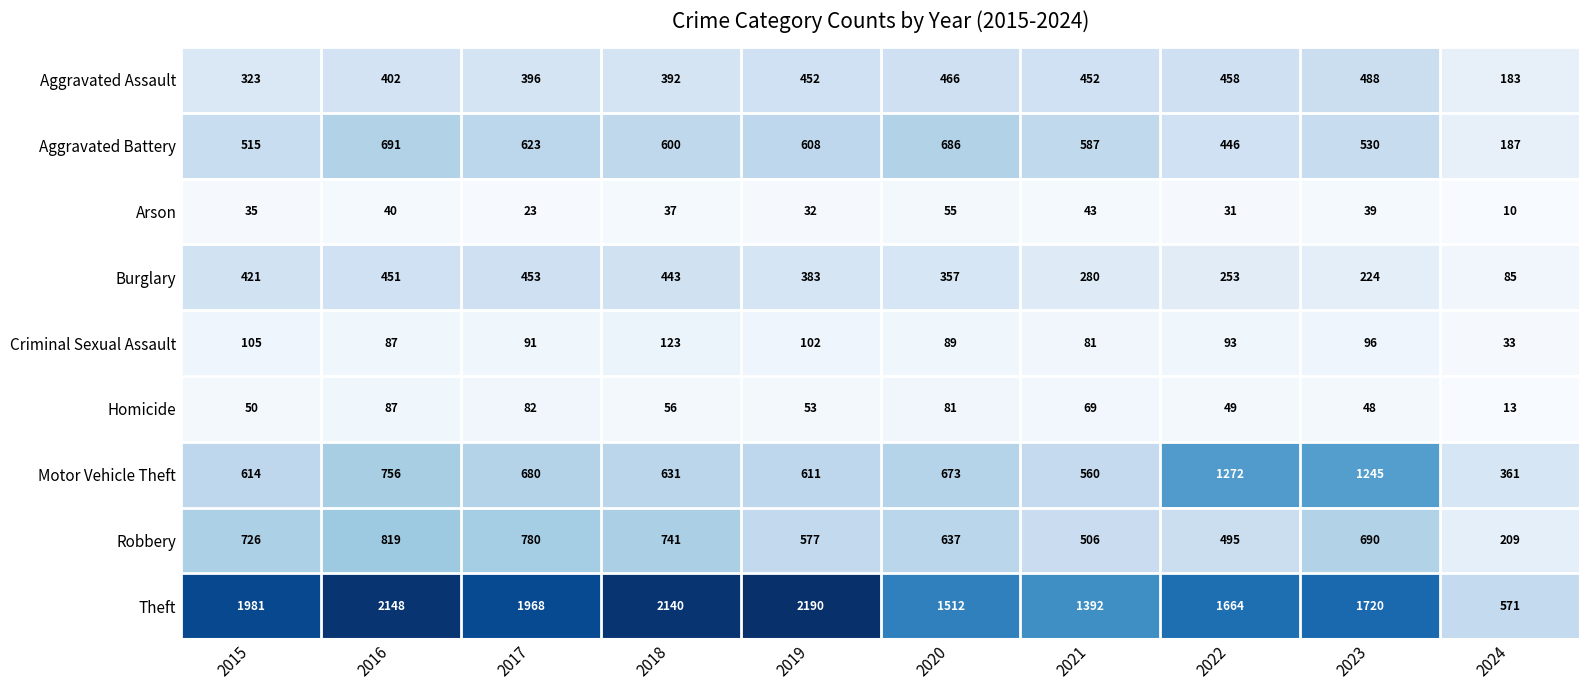

Which series has the largest total across all categories?

Theft